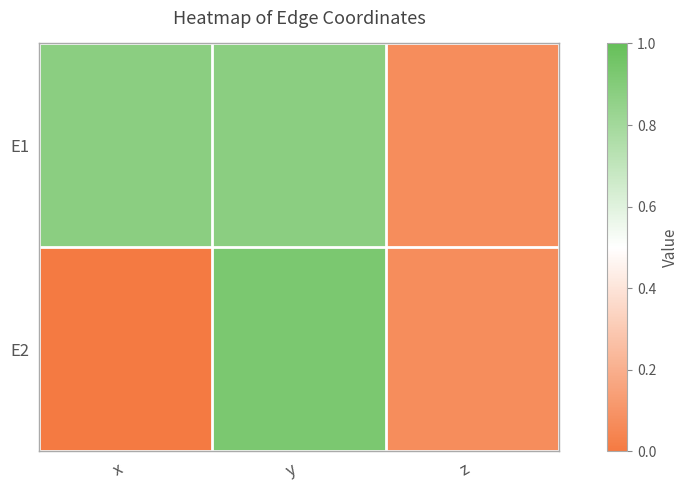

What is the total value across all series at y?

1.8